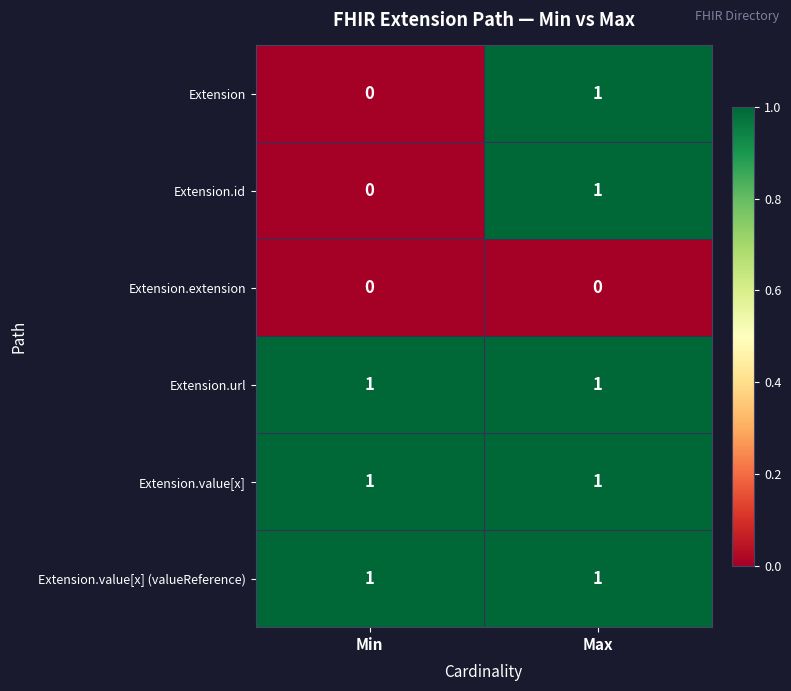

Is the value of Extension.id at Min greater than the value of Extension.value[x] at Max?

No